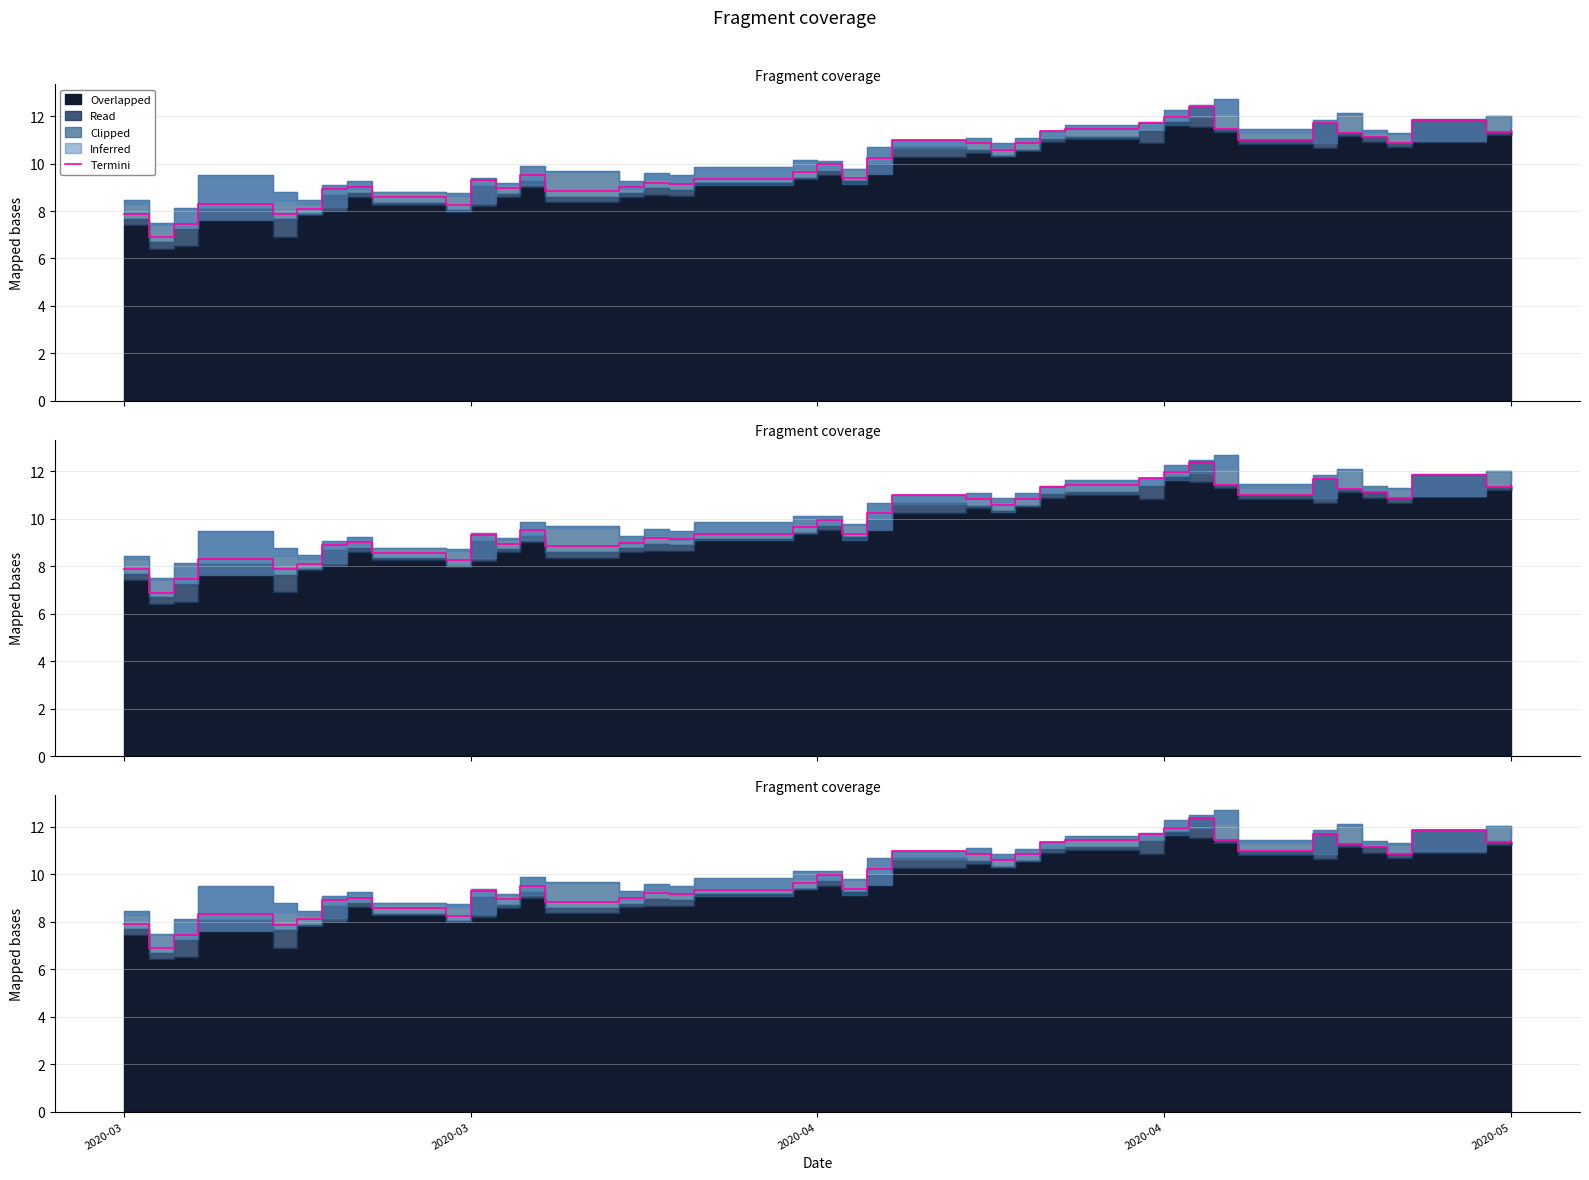

What is the smallest value displayed?

6.9